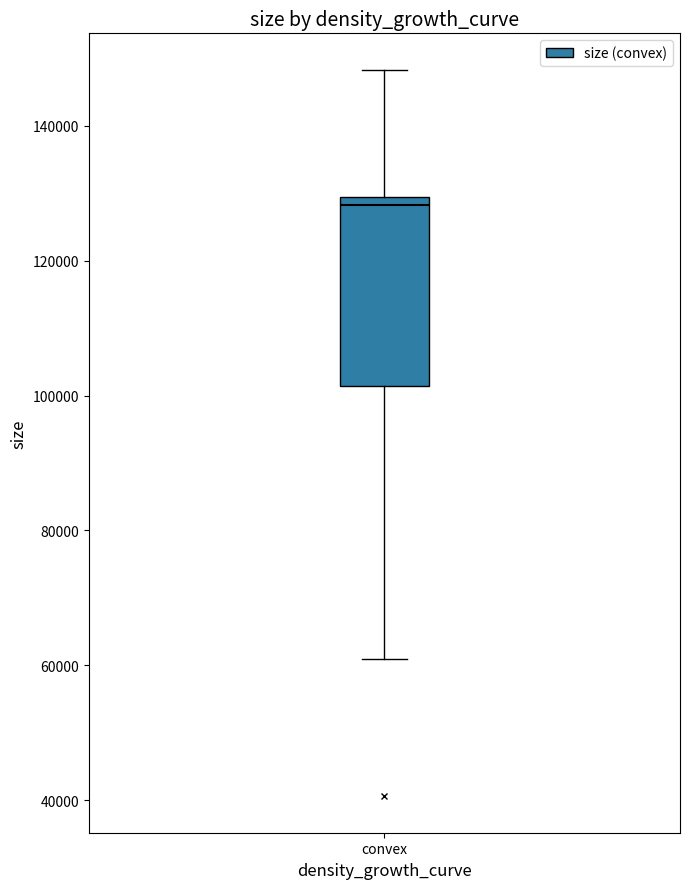

Transcribe this box plot: give where the median line is, the range the box spans, and where the two whiskers end, as read against the y-axis. The values are not printed on the chart, so give them approximately, as read against the axis.

median 128000, box 102000 to 130000, whiskers 60000 to 148000